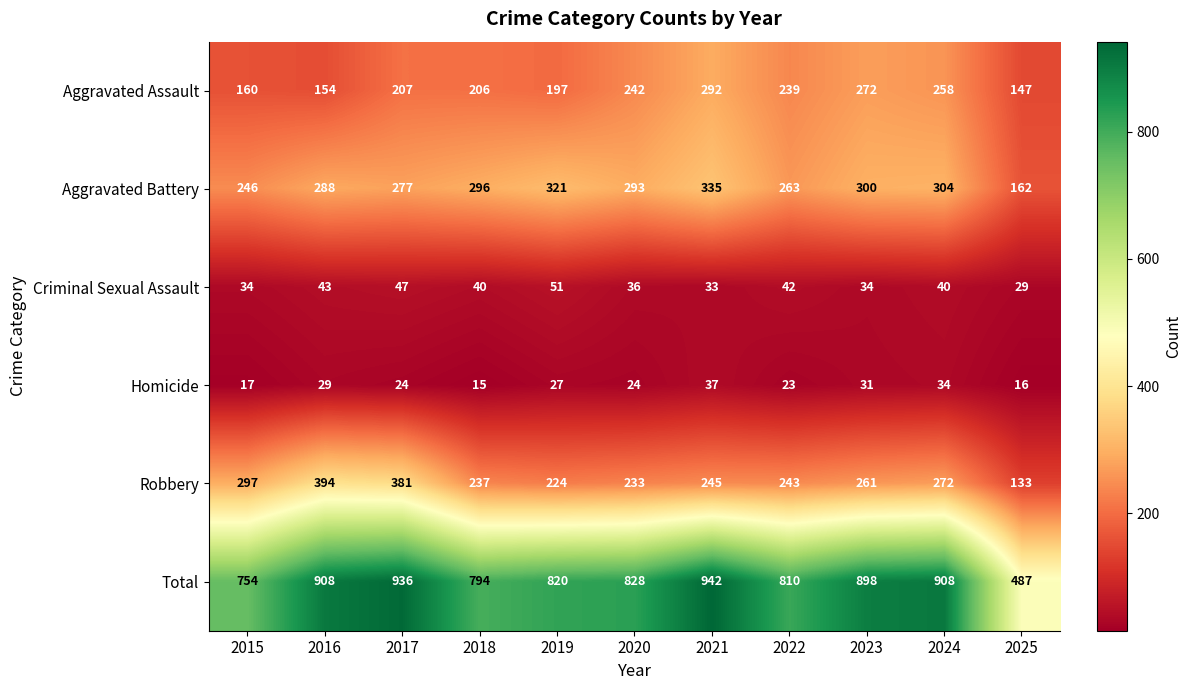

Between 2019 and 2020, which series saw the biggest shift?

Aggravated Assault